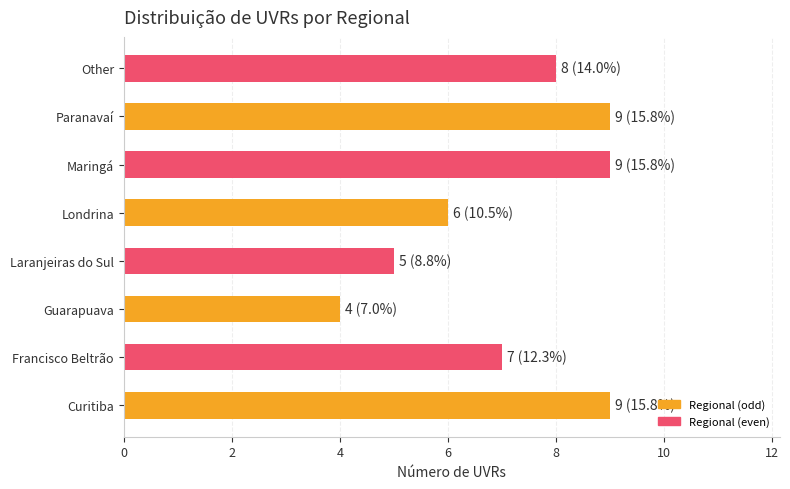

The chart shows a value of 9 at Paranavaí. True or false?

True